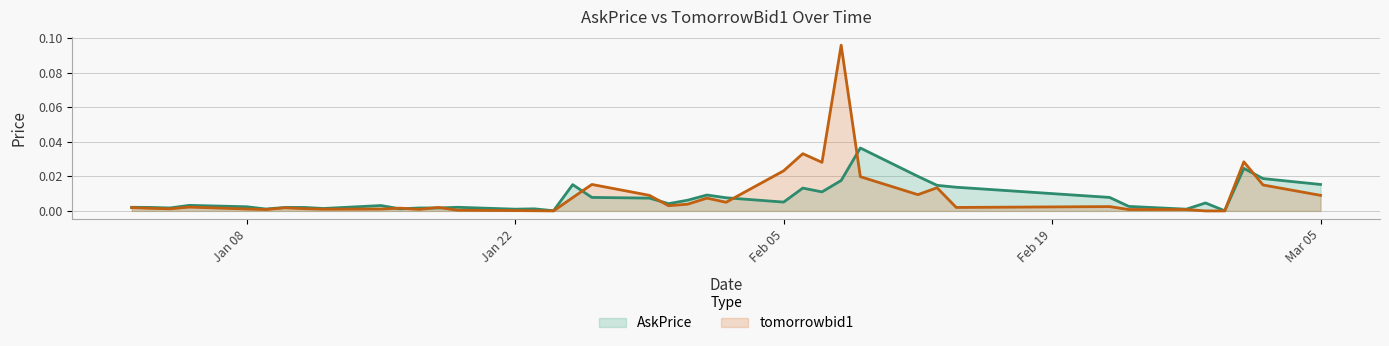

Which series has the widest spread of values?

tomorrowbid1